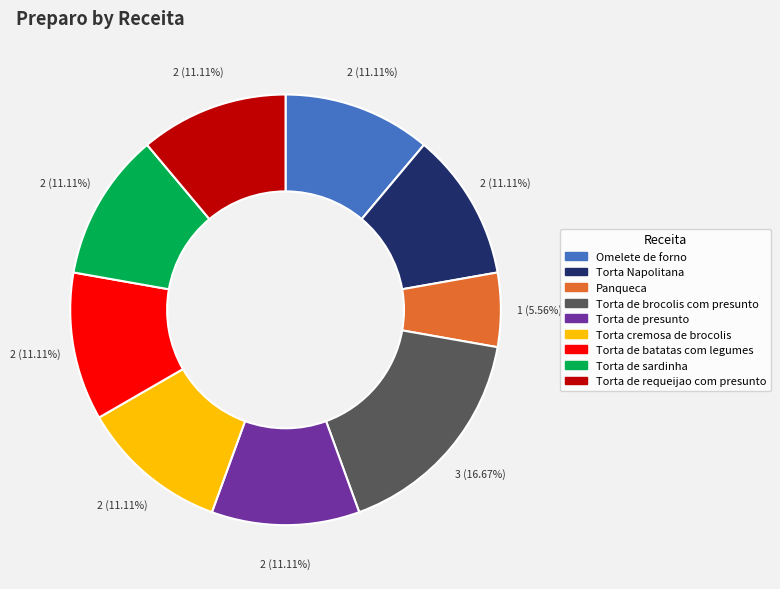

The Torta Napolitana slice represents 11% of the pie. True or false?

True